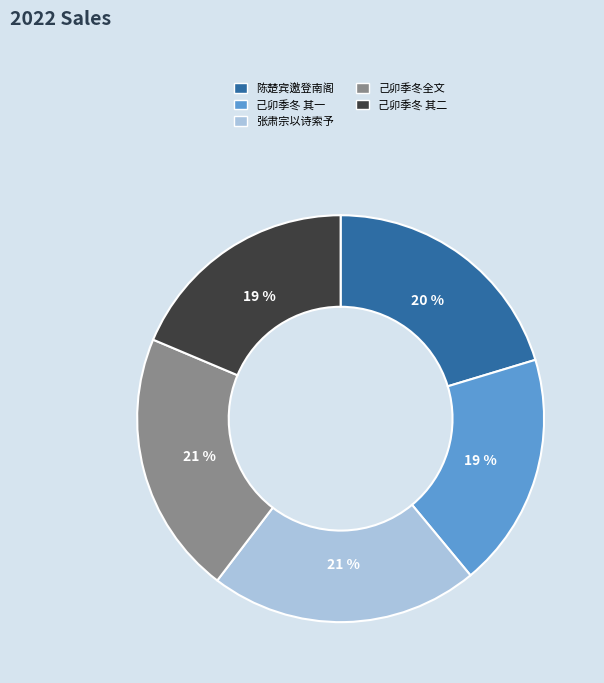

How many slices are in this pie chart?

5